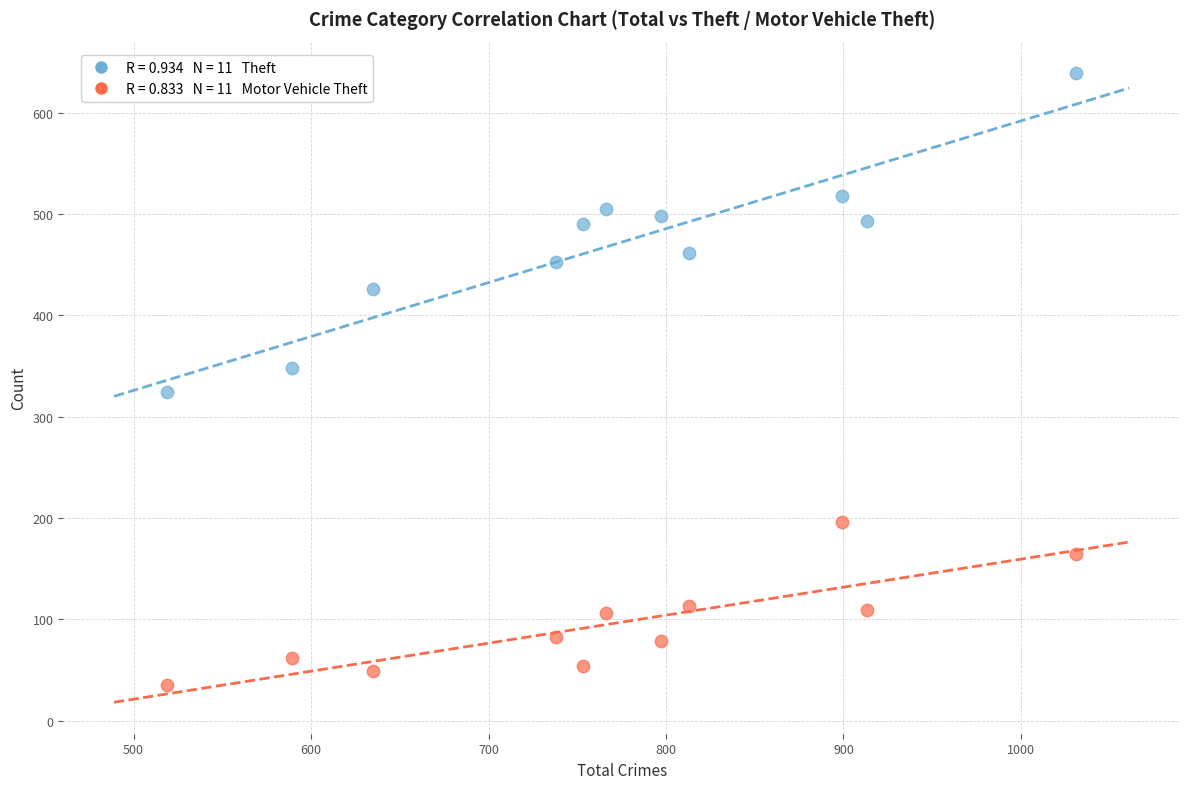

Across all data points, what is the range of Y values (max minus min)?

604